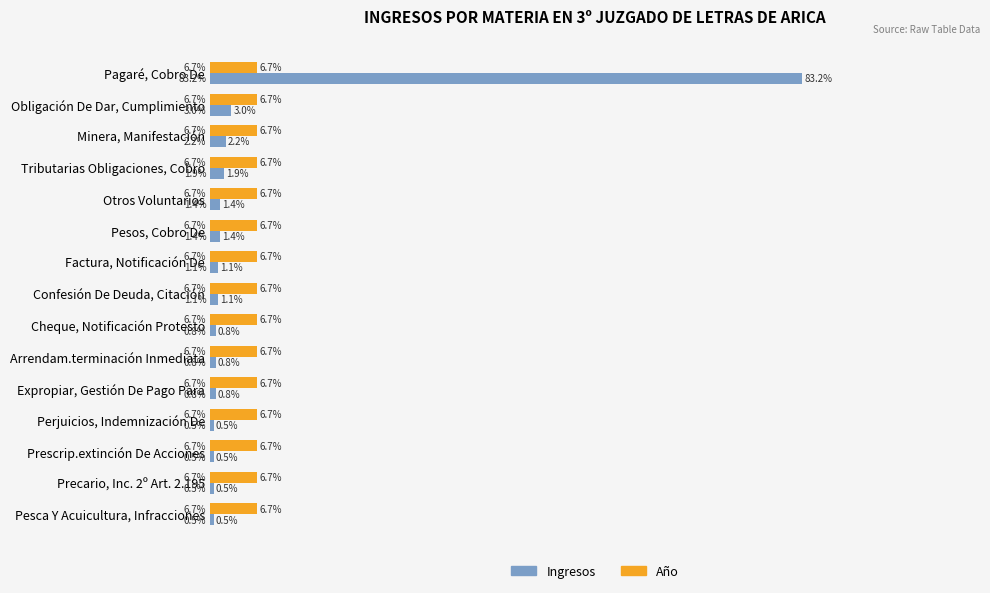

Between Minera, Manifestación and Pesca Y Acuicultura, Infracciones, which series saw the biggest shift?

Ingresos